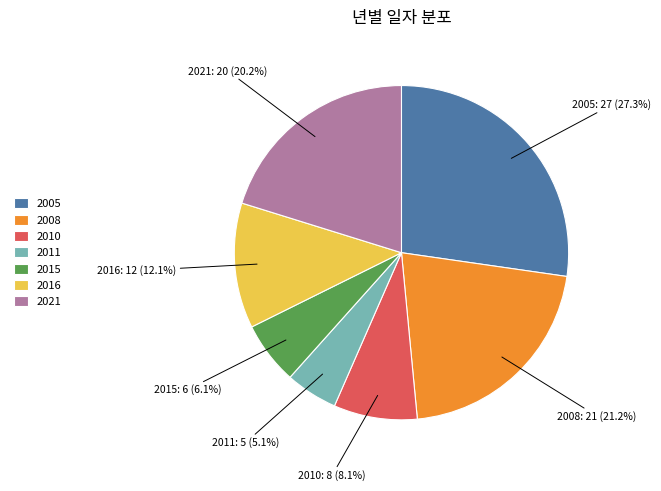

Is the sum of 2008 and 2021 greater than half?

No